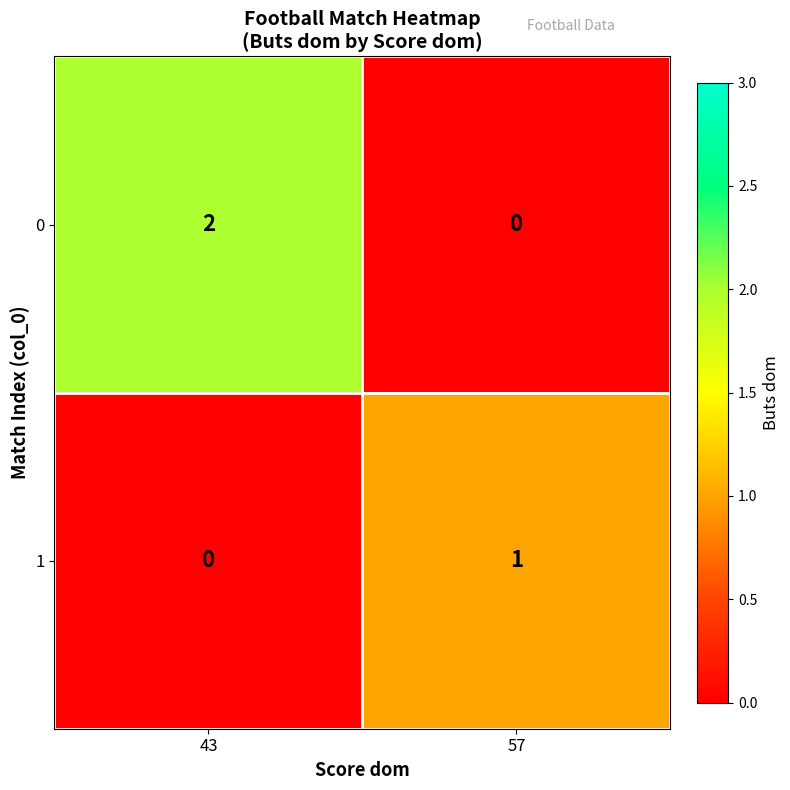

List the labels in order of 1 value, largest first.

57, 43